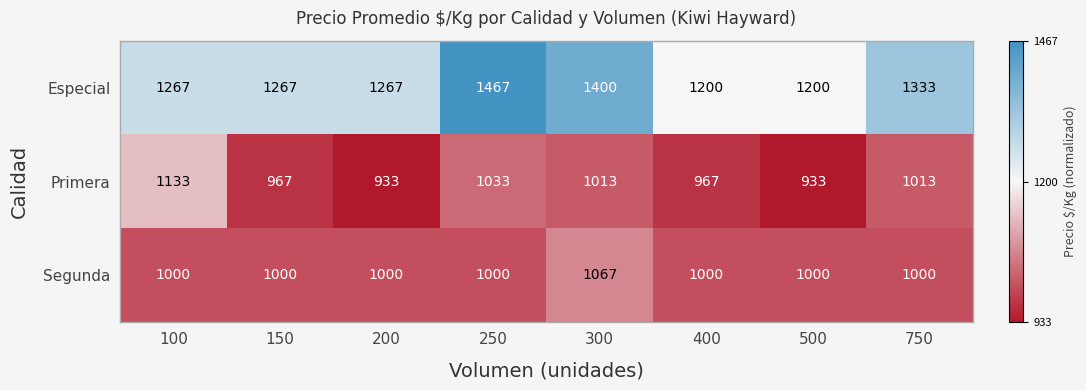

What is the maximum value shown in the chart?

1467